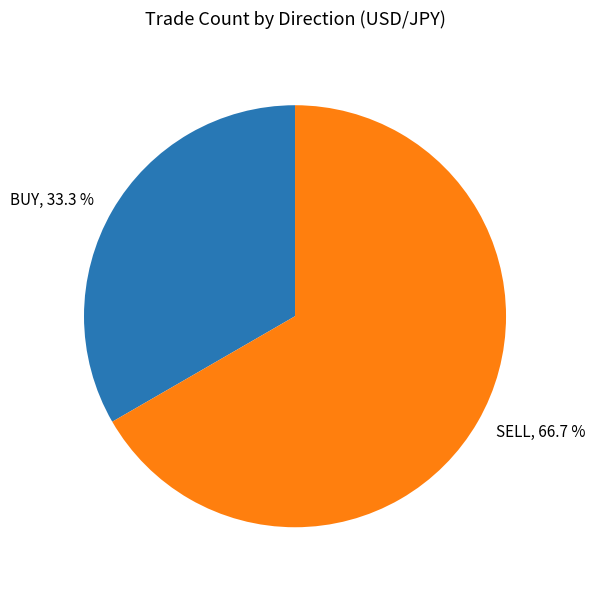

To the nearest percent, what percentage of the pie is BUY?

33%